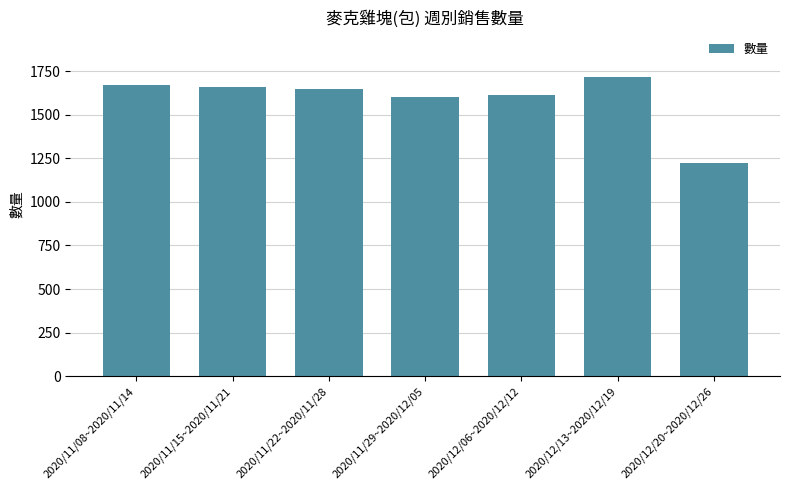

What is the difference between the second highest and second lowest values?

65